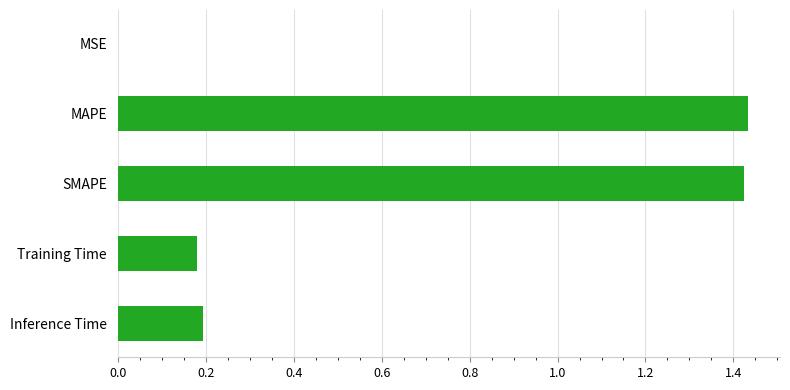

What is the sum of the values at Training Time and Inference Time?

0.4